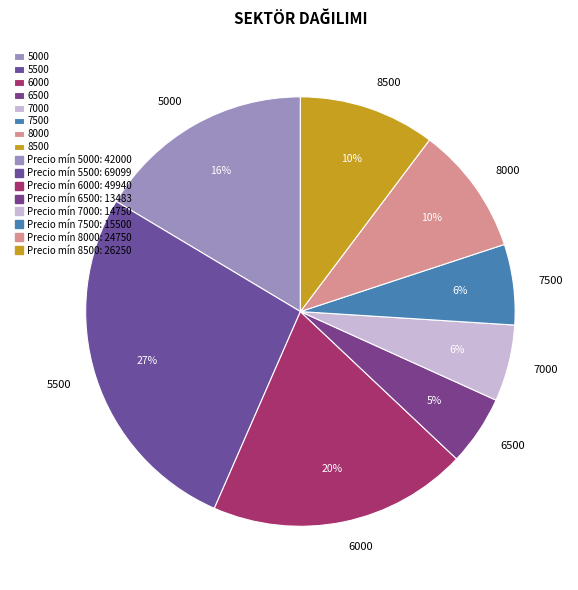

Is it true that 5500 is 38% of the pie?

False